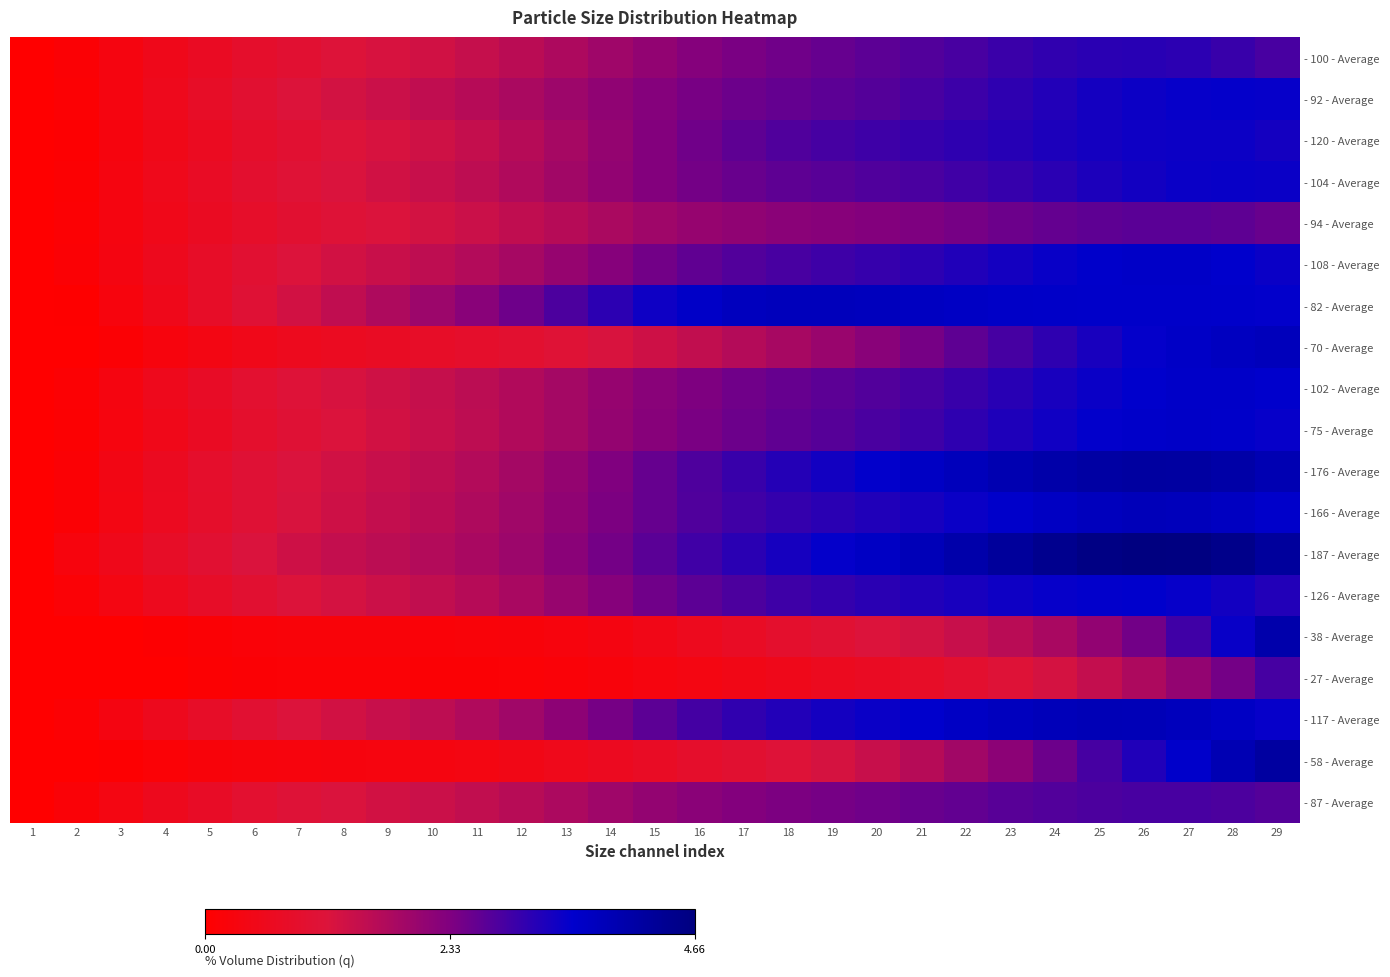

At 20, list the series in order from smallest to largest.

- 27 - Average, - 38 - Average, - 58 - Average, - 70 - Average, - 94 - Average, - 87 - Average, - 100 - Average, - 92 - Average, - 102 - Average, - 104 - Average, - 75 - Average, - 120 - Average, - 108 - Average, - 126 - Average, - 166 - Average, - 117 - Average, - 176 - Average, - 187 - Average, - 82 - Average